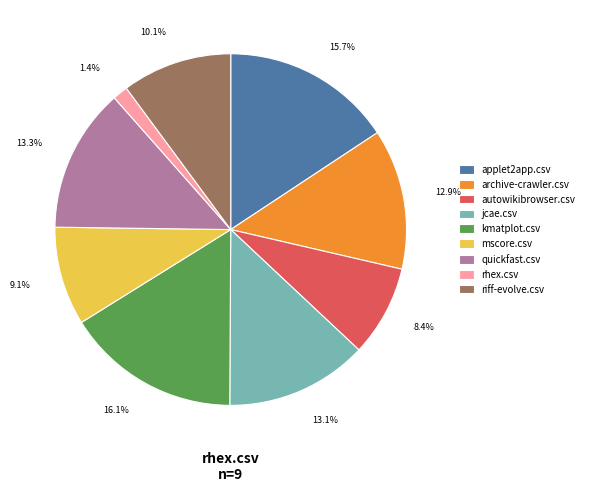

To the nearest percent, what percentage of the pie is riff-evolve.csv?

10%